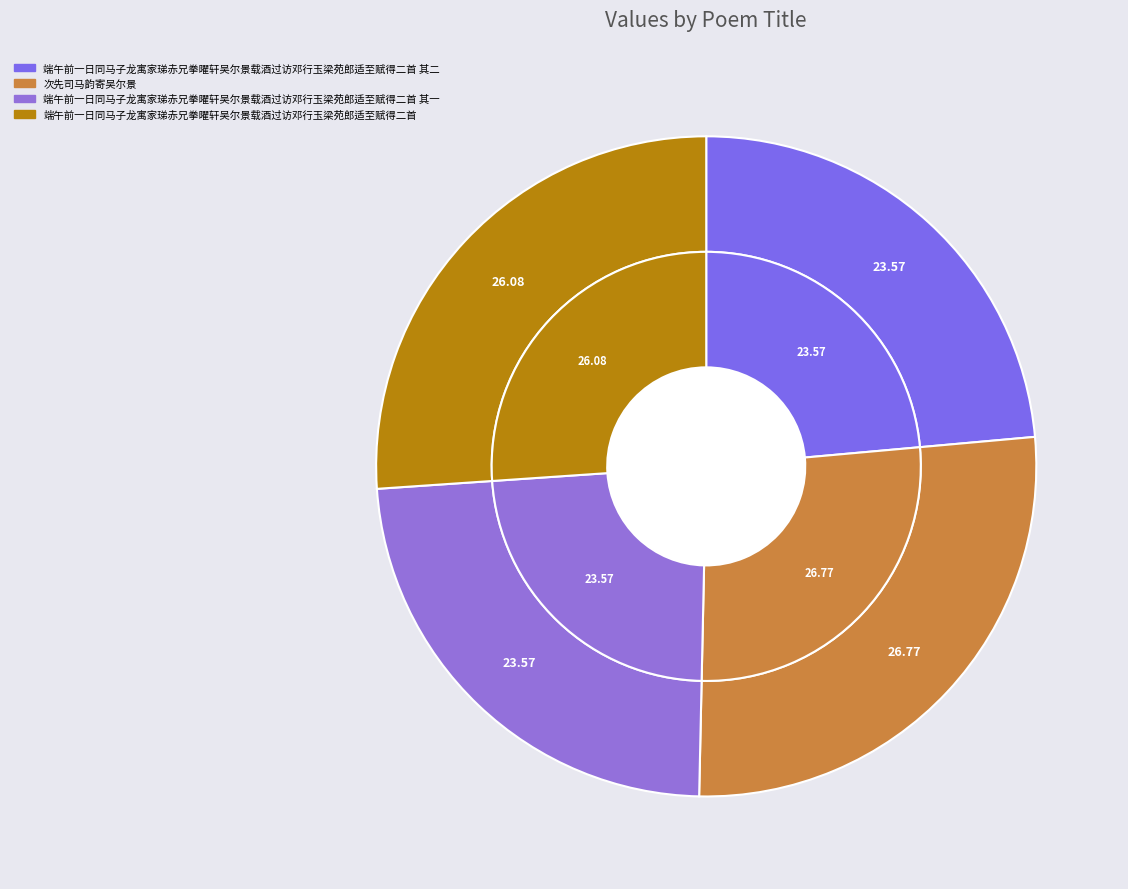

Is 次先司马韵寄吴尔景 the majority of the pie?

No